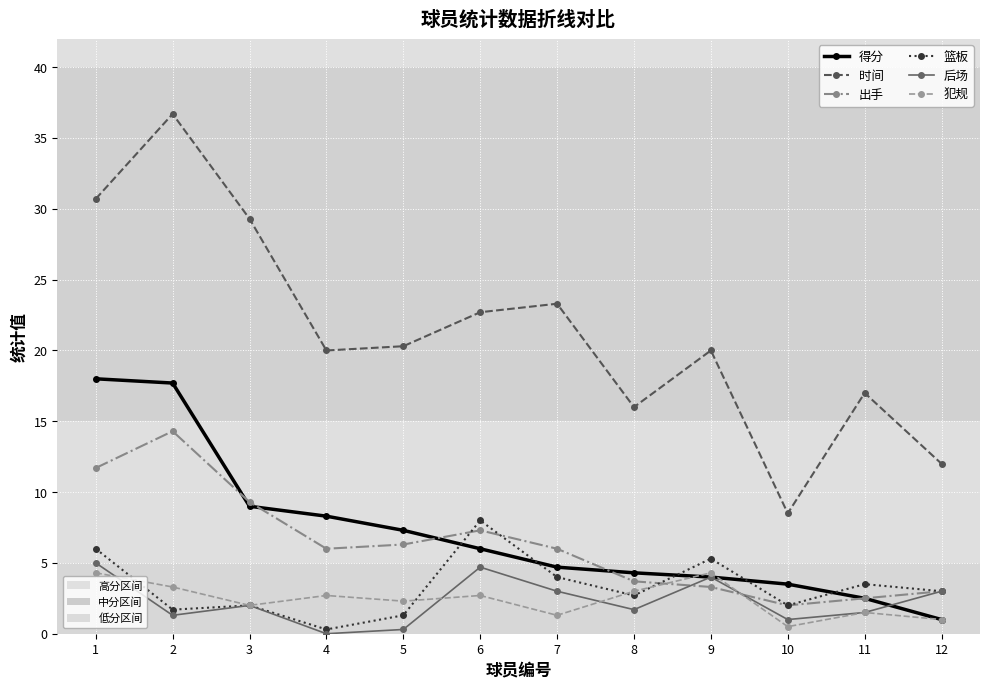

Is this an area chart (filled region under the line)?

No